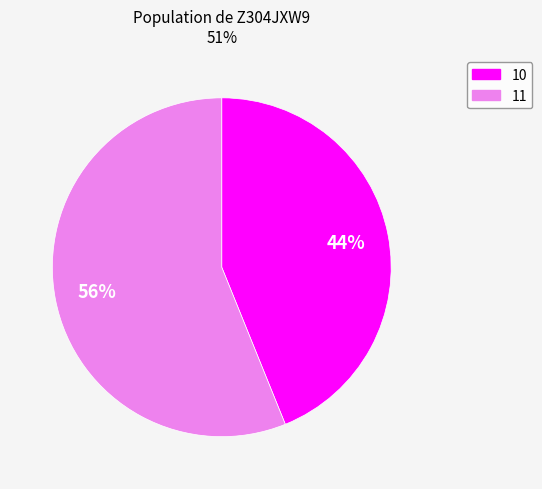

What is the ratio of the value at 11 to the value at 10?

1.3